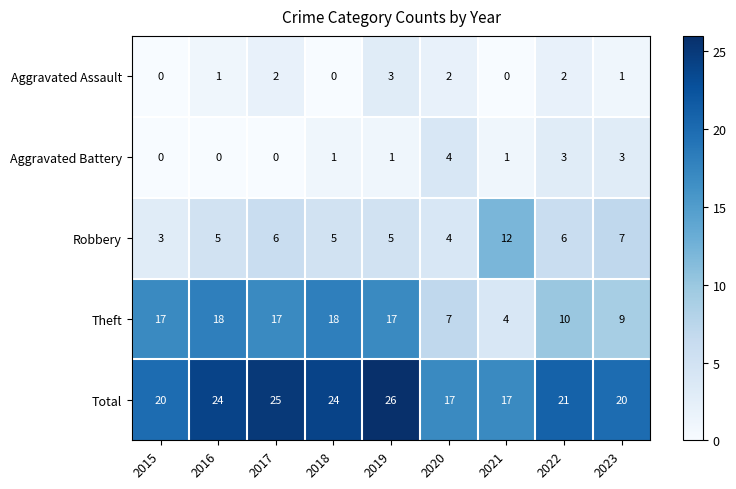

How many data points in Aggravated Battery are less than 1?

3